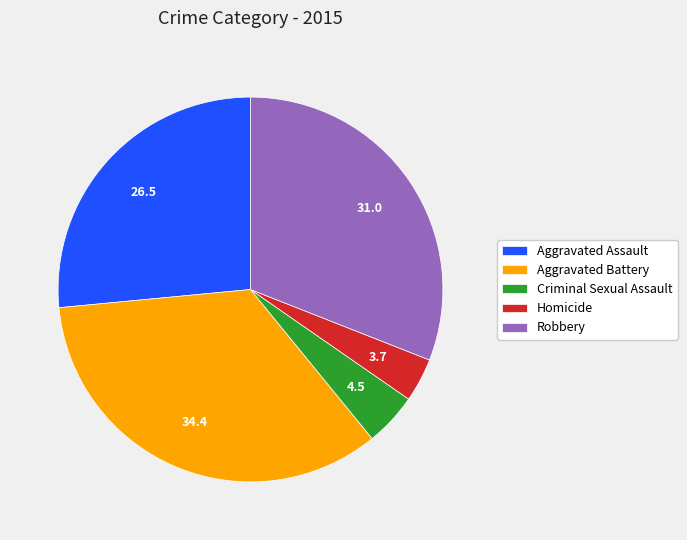

Rank the categories by value from lowest to highest.

Homicide, Criminal Sexual Assault, Aggravated Assault, Robbery, Aggravated Battery